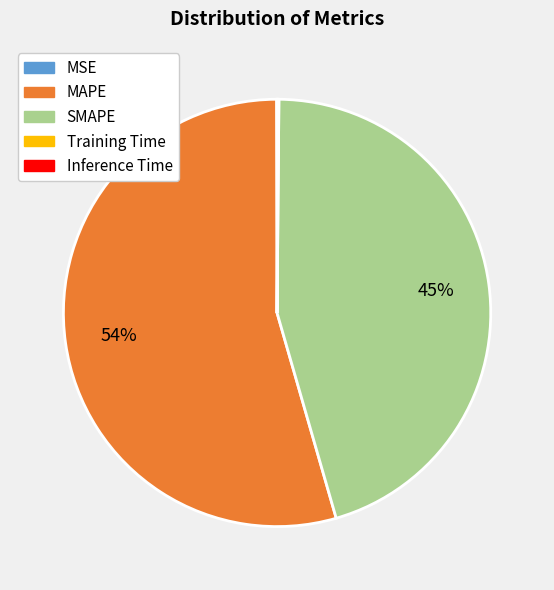

Which category accounts for the majority?

MAPE